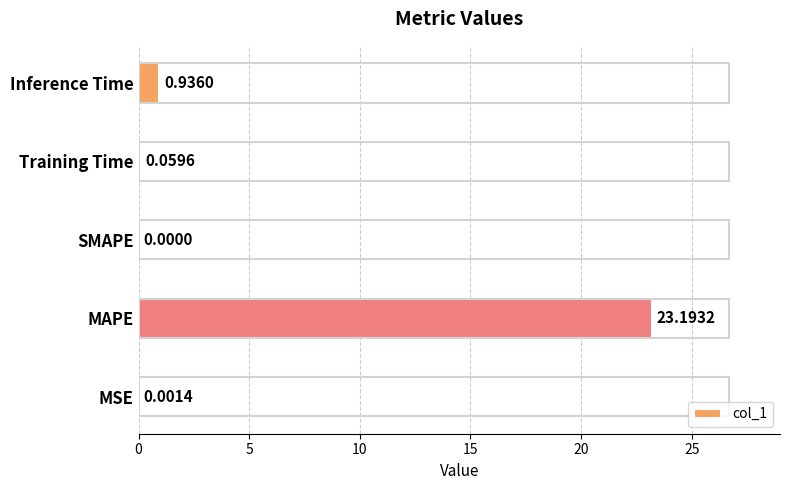

What is the change in value from Training Time to Inference Time?

+0.9